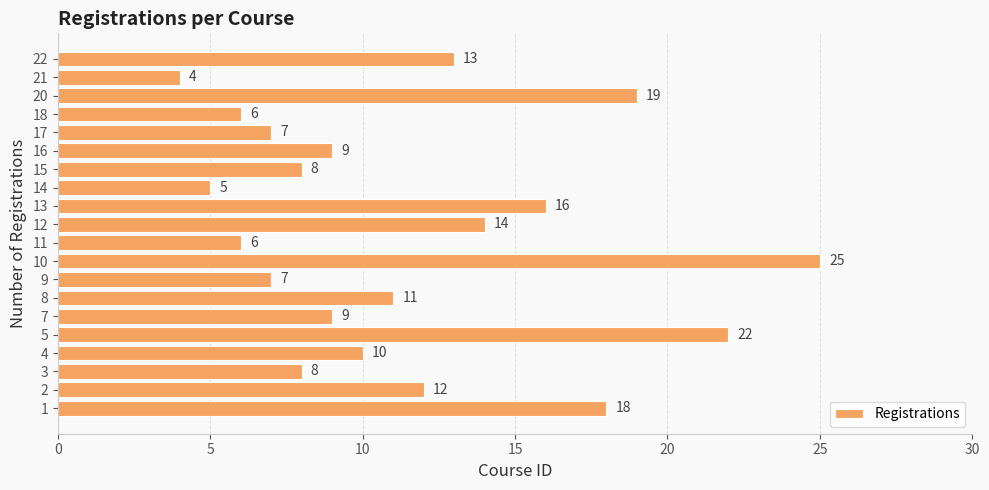

Reading top to bottom, list all the values displayed in this chart.

13	4	19	6	7	9	8	5	16	14	6	25	7	11	9	22	10	8	12	18